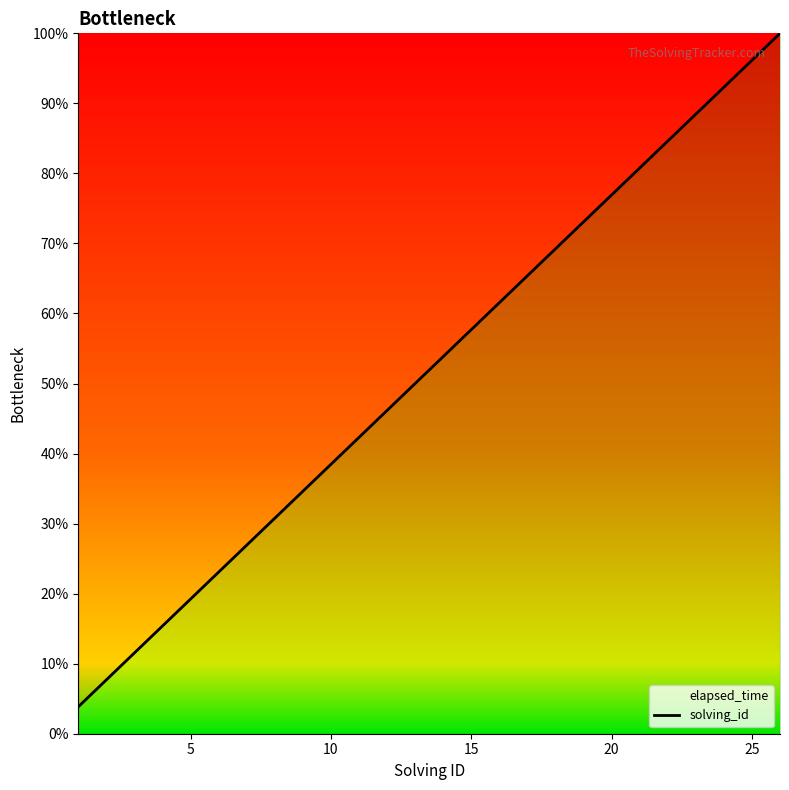

How many lines are shown in the chart?

1